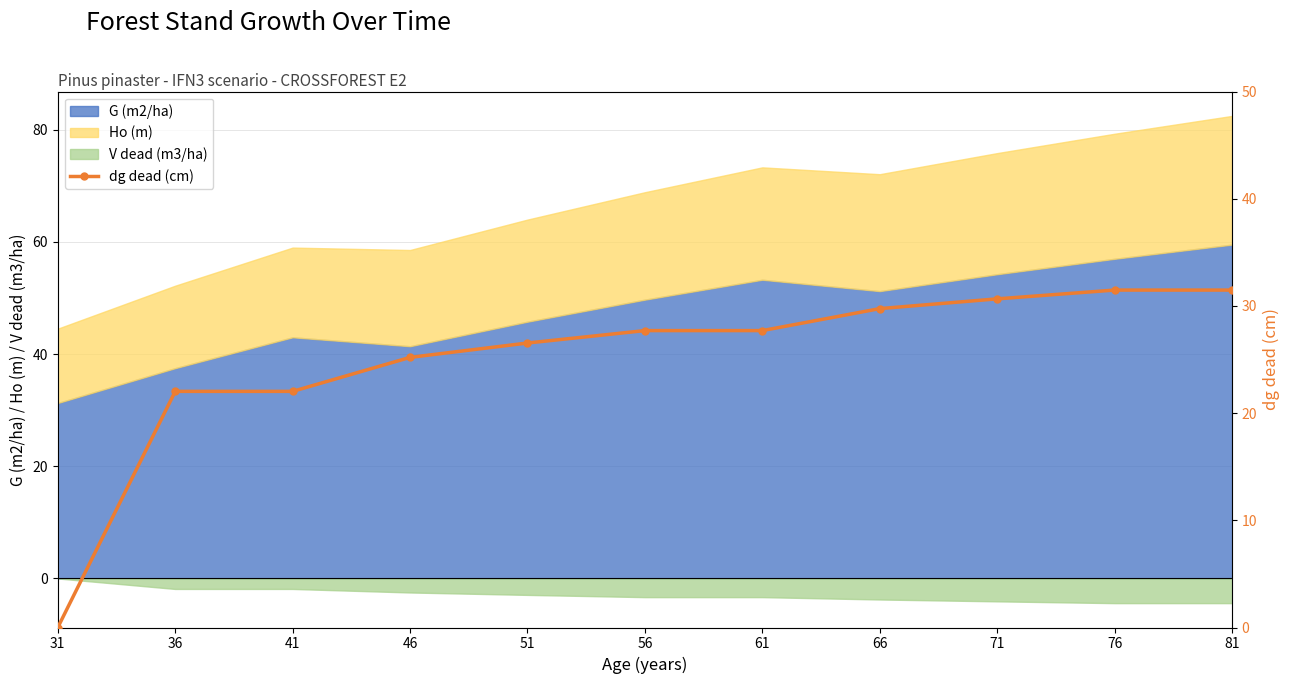

Reading left to right, list all the values displayed in this chart.

0.0	22.0	22.0	25.2	26.5	27.7	27.7	29.8	30.7	31.5	31.5